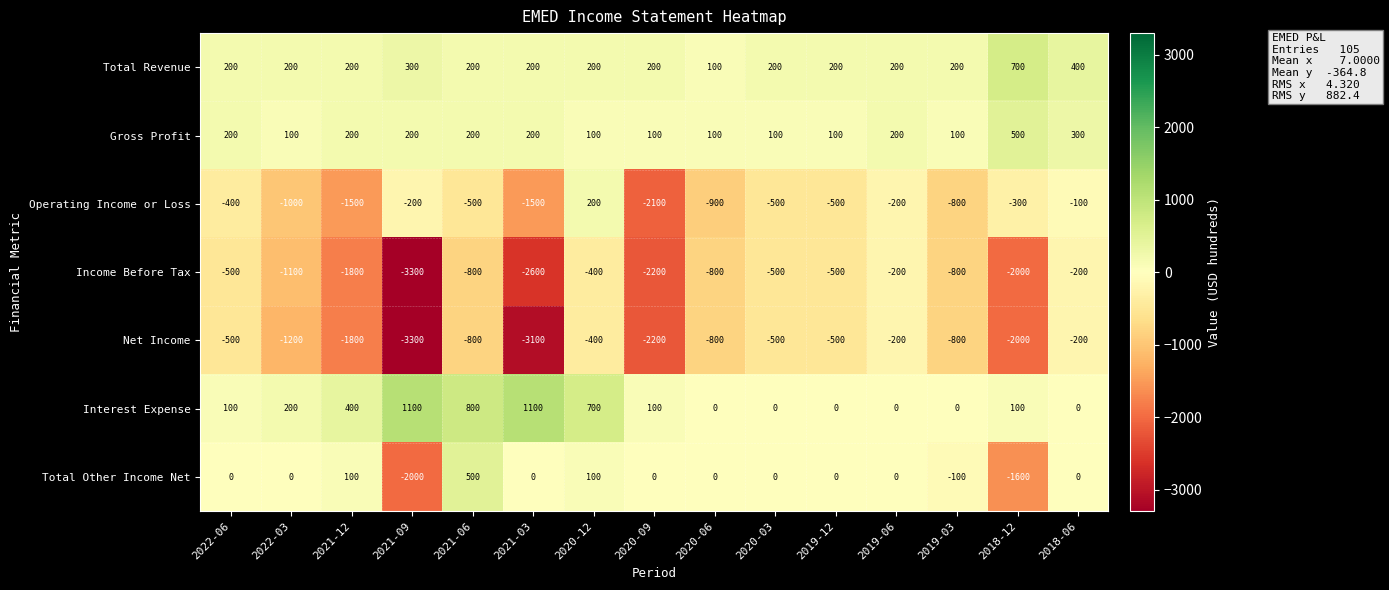

At which label is Interest Expense closest to 550?

2021-12